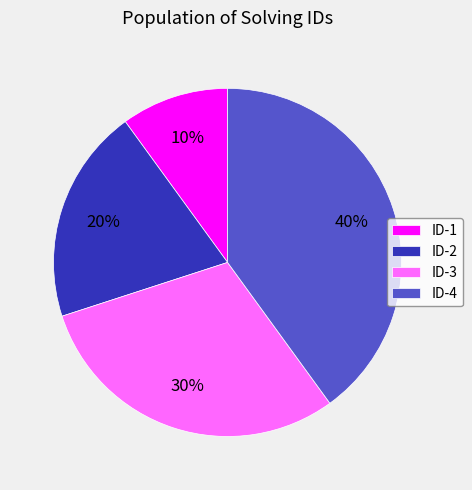

Count the number of slices in the pie.

4